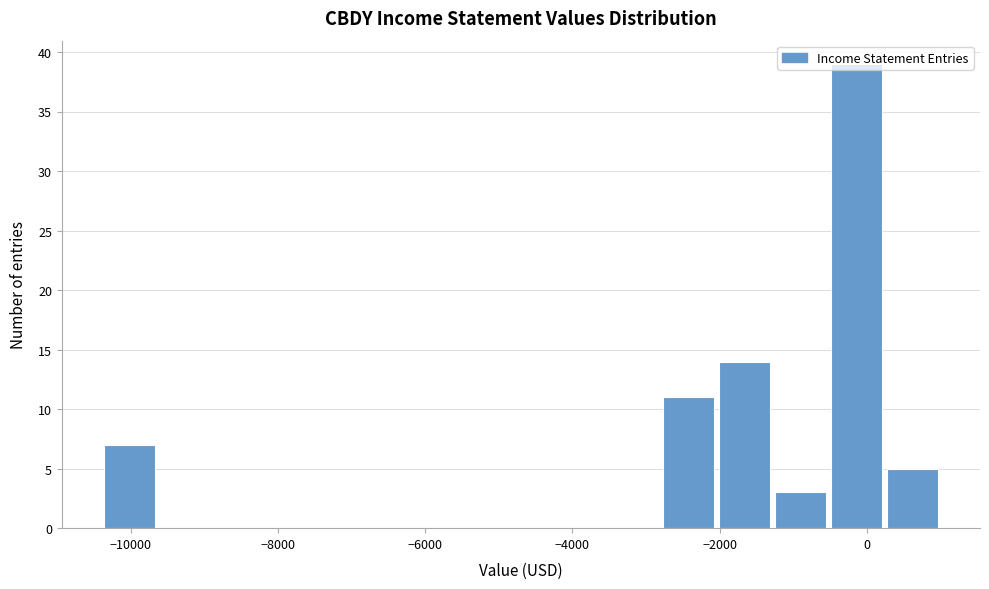

Around what value on the x-axis is the tallest bar? Give the approximate position of its centre, as read against the axis.

-200